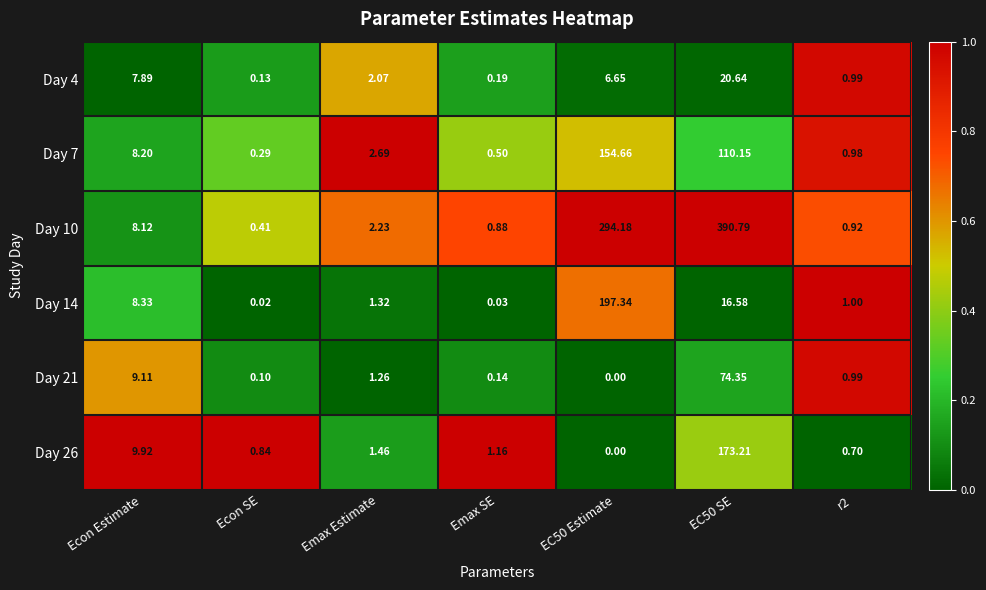

Where does the Day 26 series first go above 1?

Econ Estimate